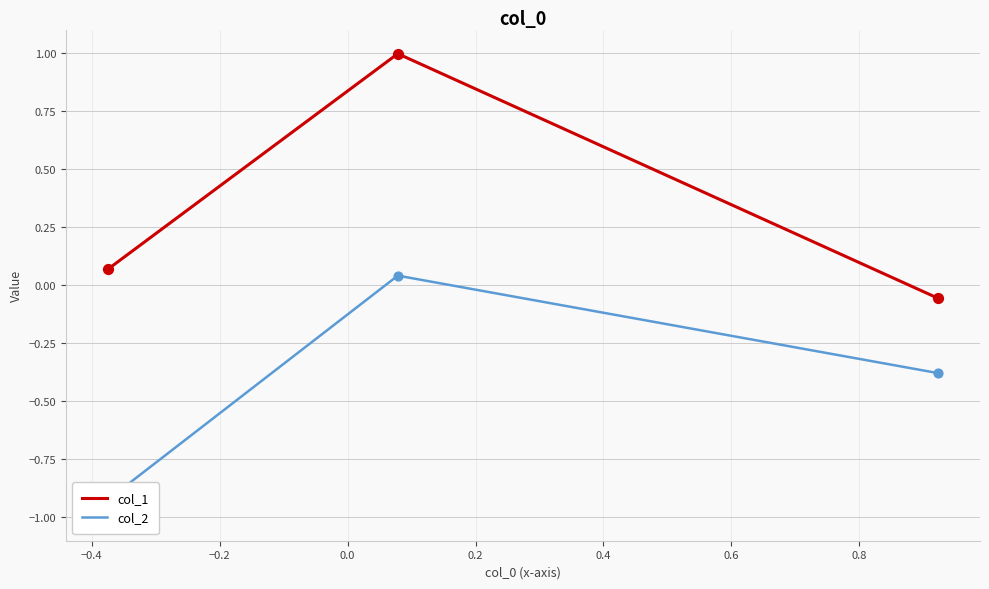

Which series has the largest total across all categories?

col_1